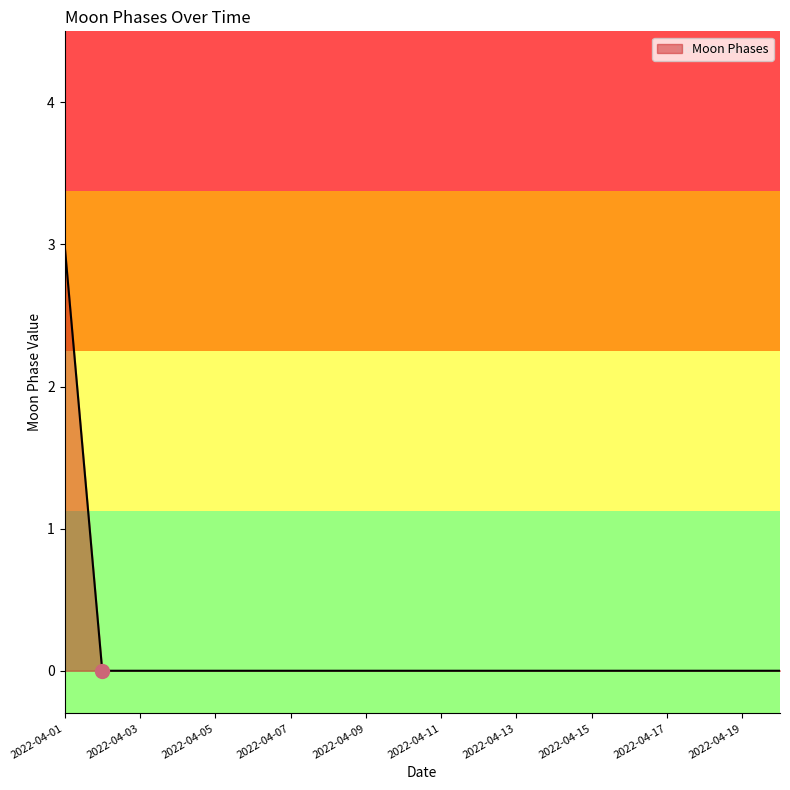

What is the sum of all values?

3